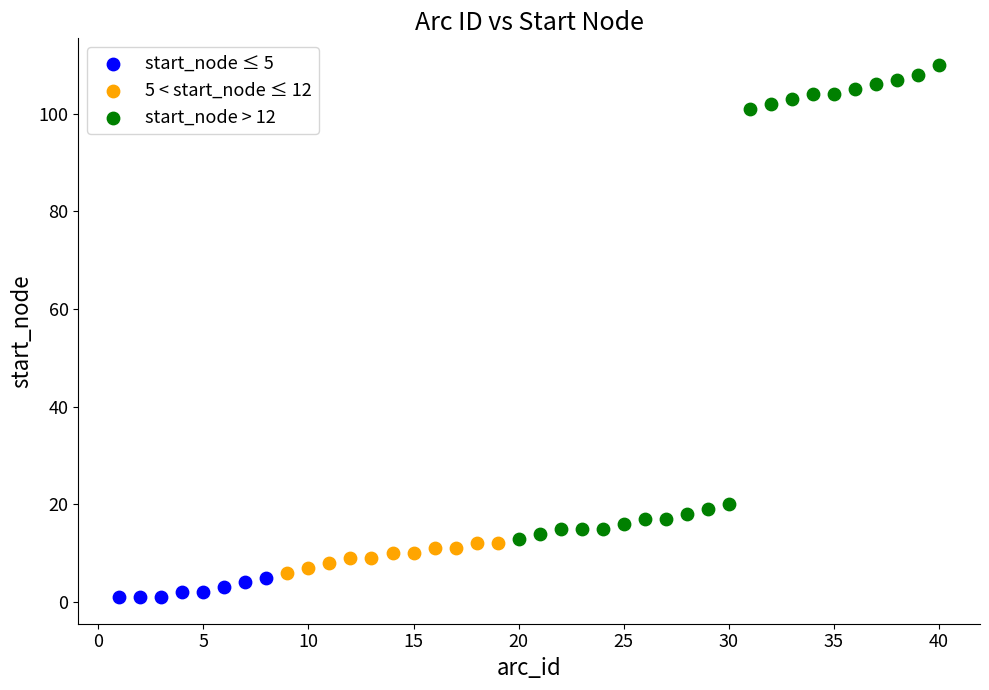

Which series contains the highest Y value?

start_node > 12